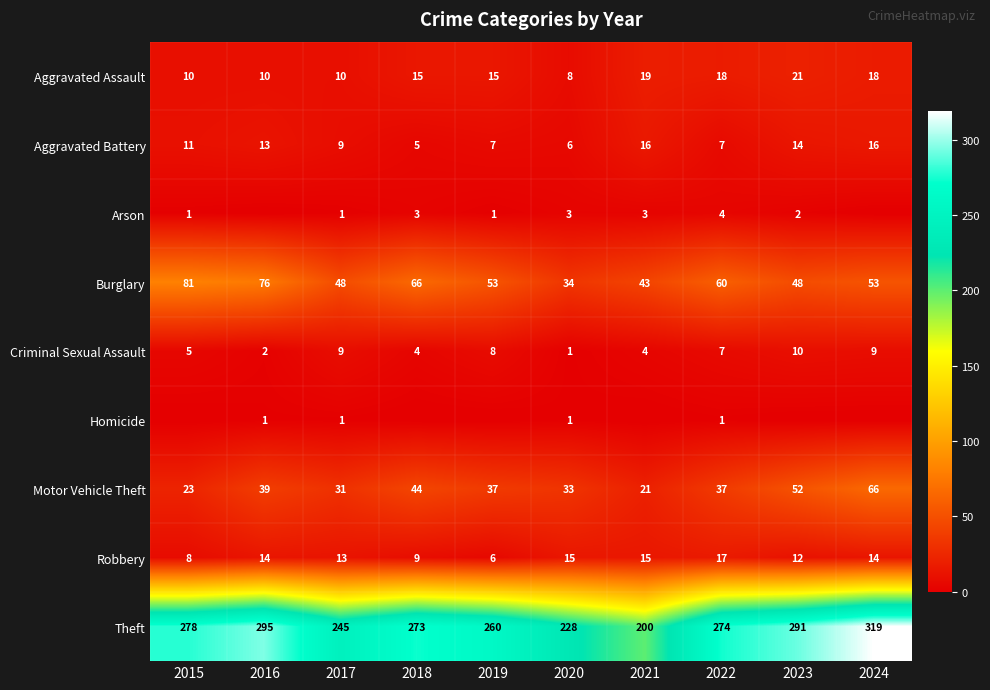

At how many categories does at least one series exceed 62?

10